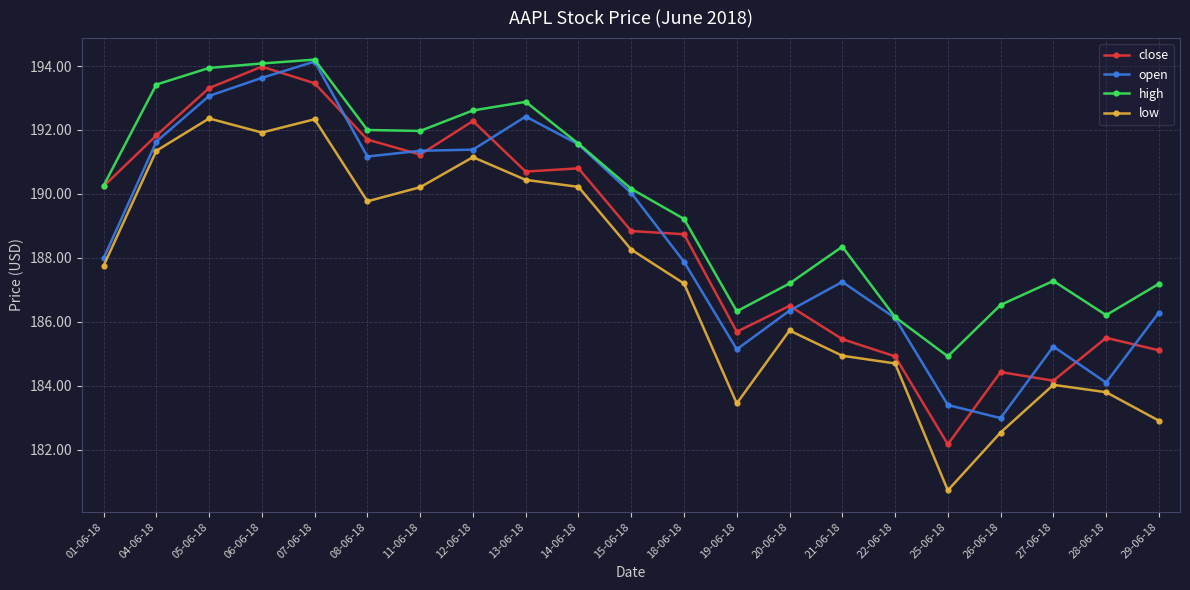

How many data points in high are above 190?

11